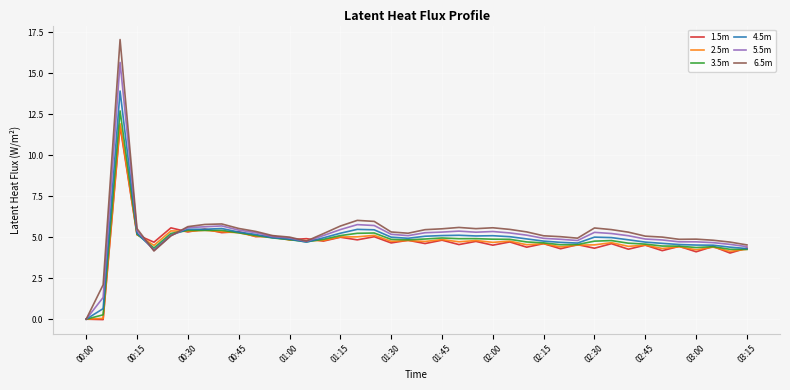

What is the maximum value shown in the chart?

17.0